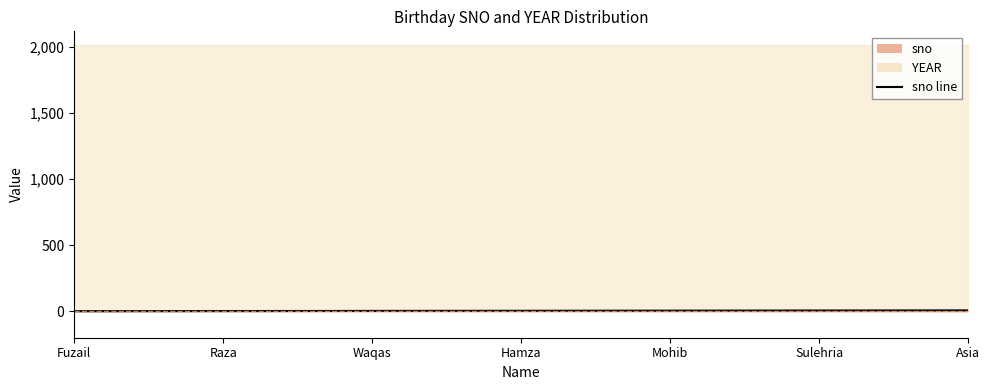

What is the sum of all values?

28